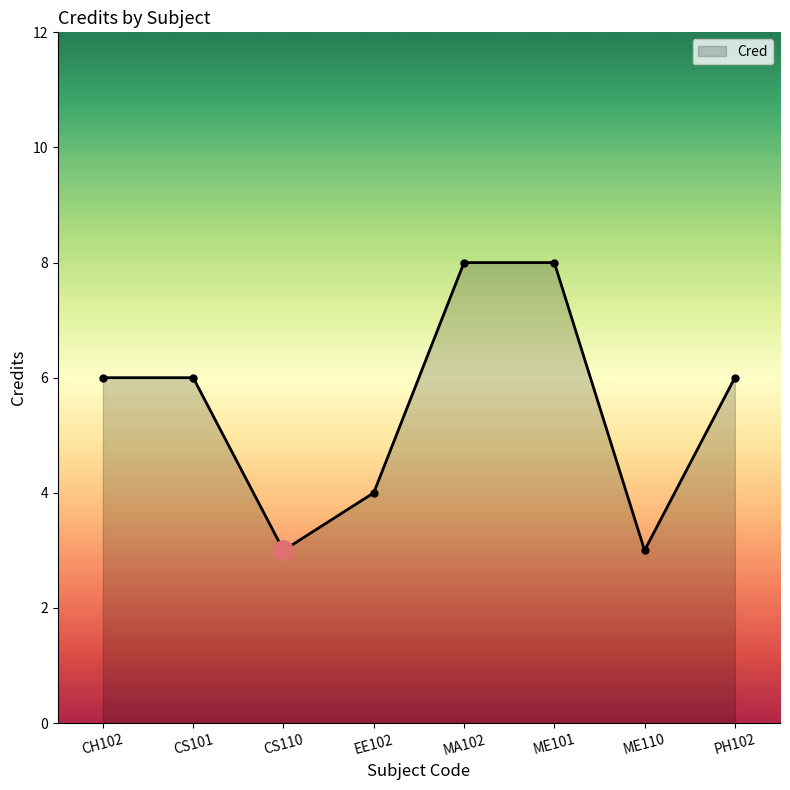

Approximately how many times larger is the value at MA102 compared to CS101?

1.3